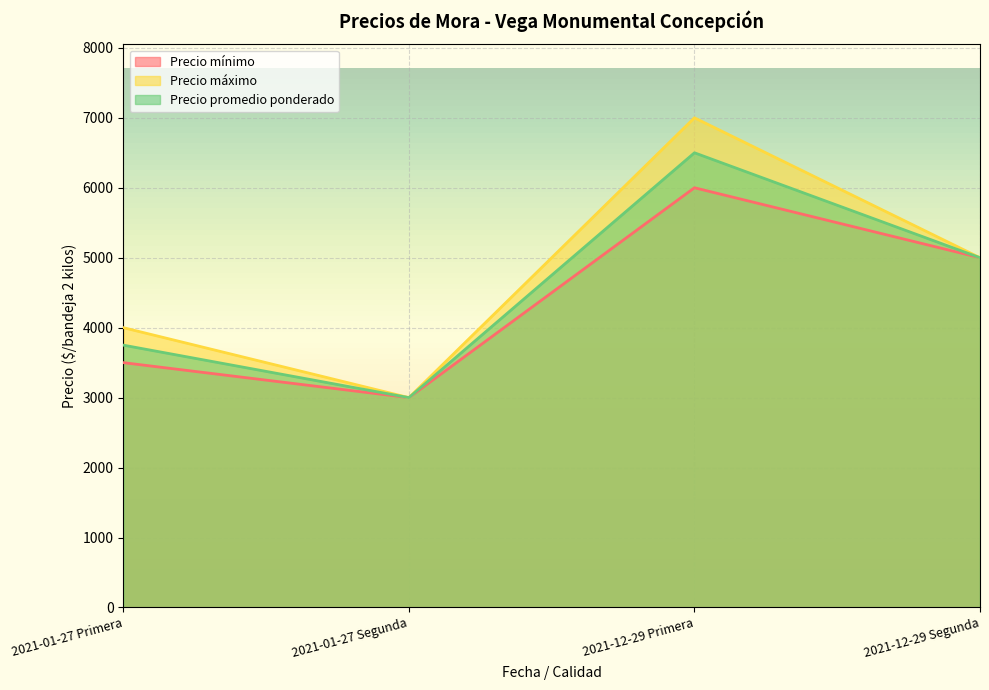

Between 2021-01-27 Primera and 2021-12-29 Segunda, which series saw the biggest shift?

Precio mínimo